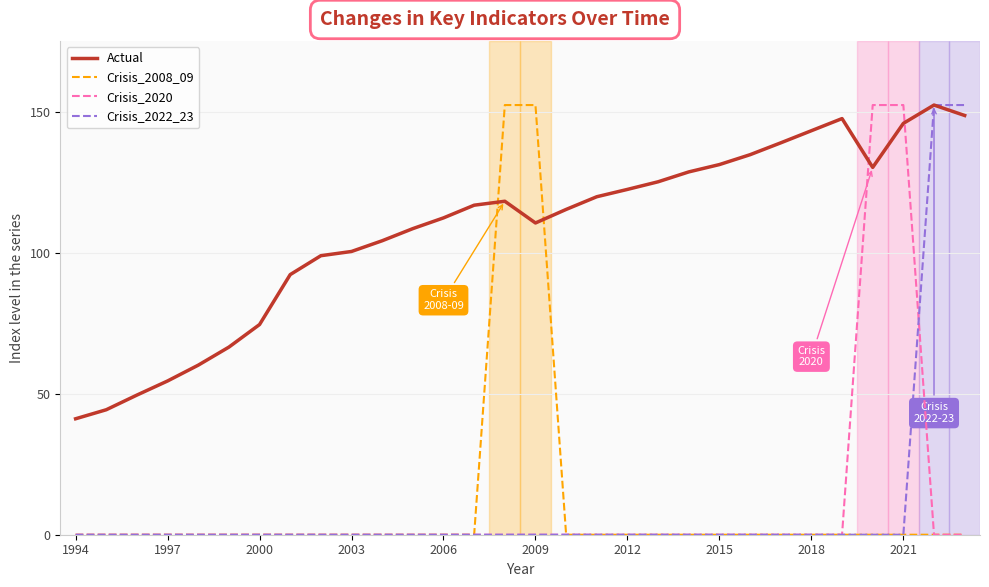

Does the chart display data point markers on the line(s)?

No